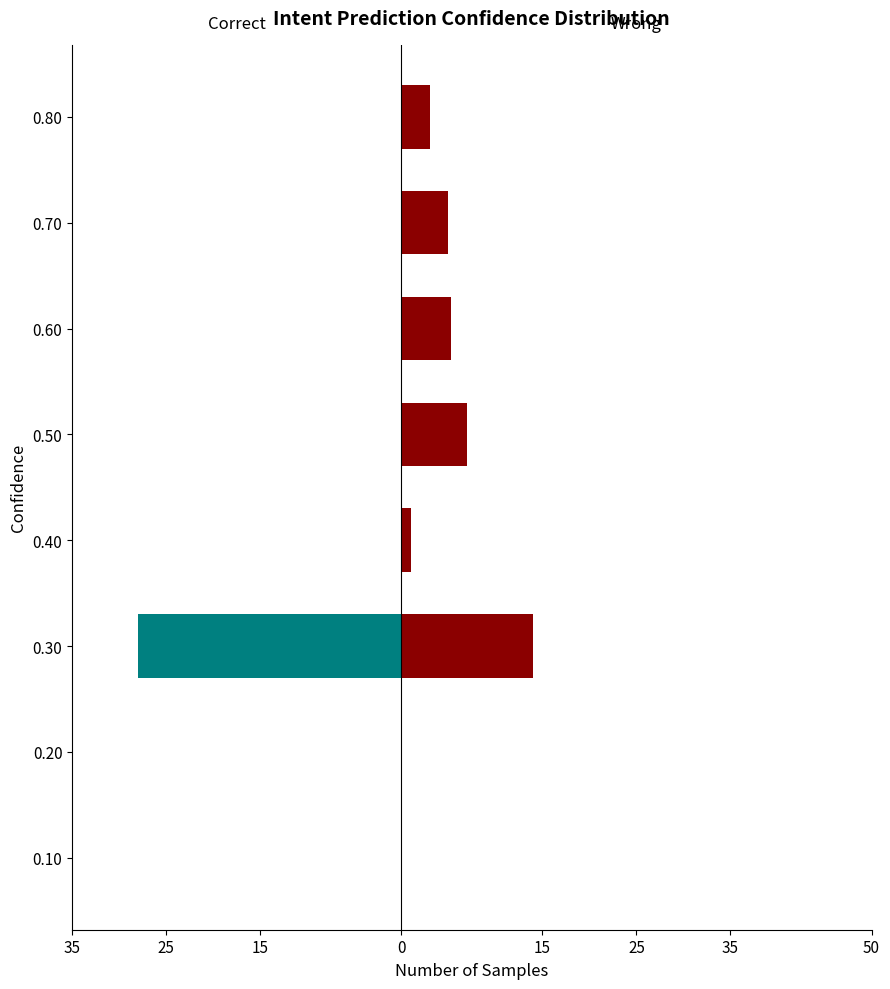

Which series has the widest spread of values?

Correct